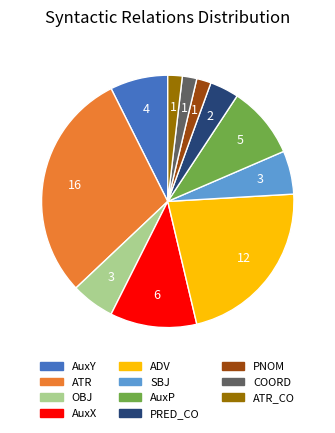

Is there any slice that represents more than half of the pie?

No